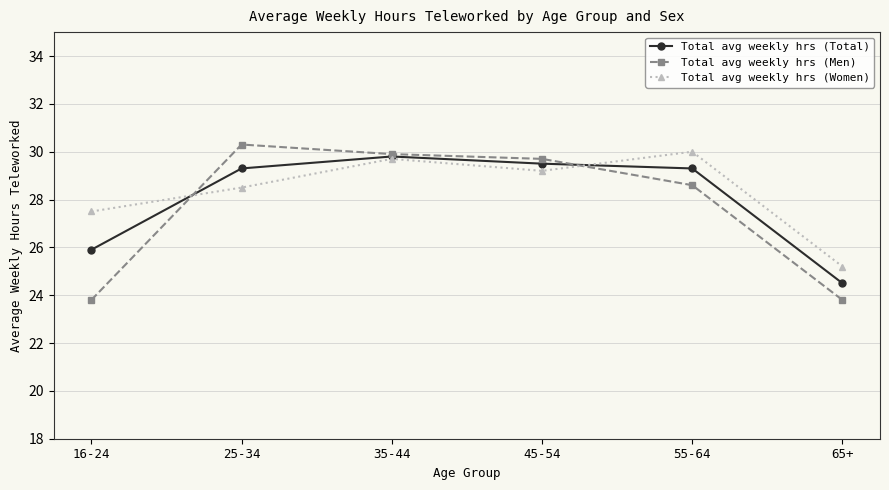

What is the total value across all series at 65+?

73.5